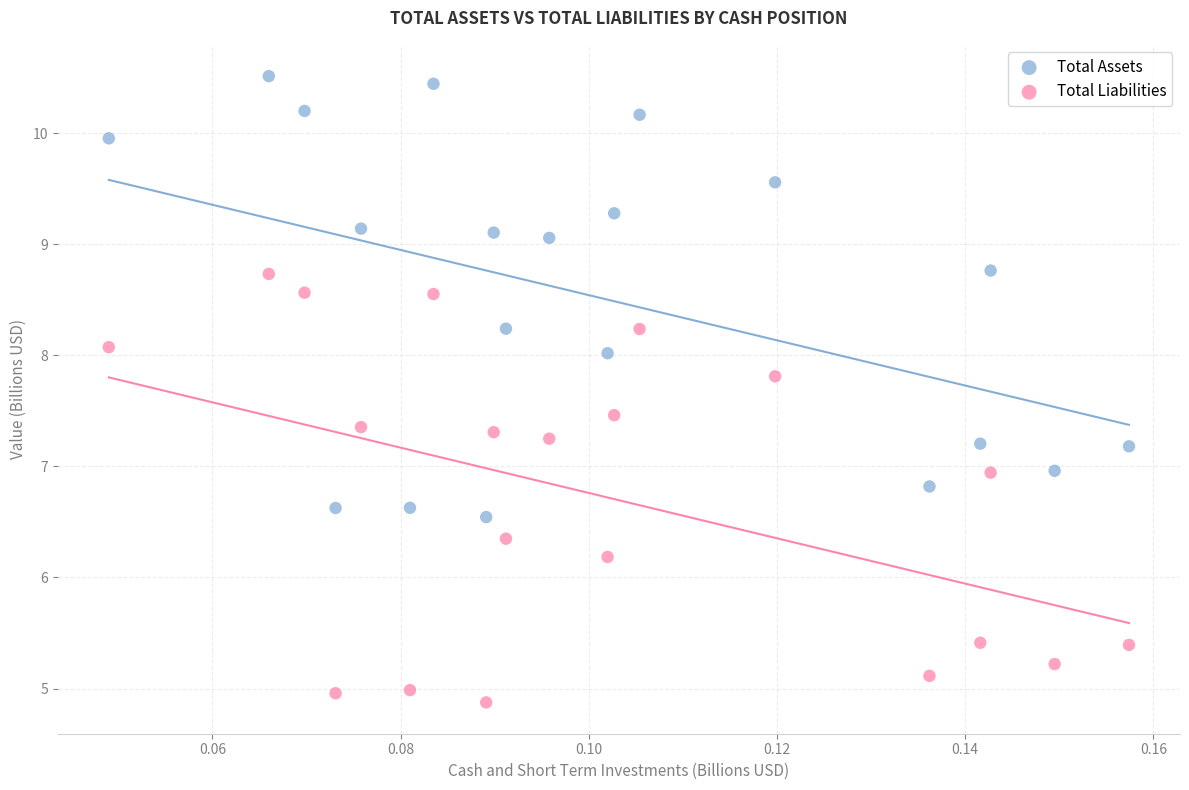

What are all the series names shown in the legend?

Total Assets, Total Liabilities